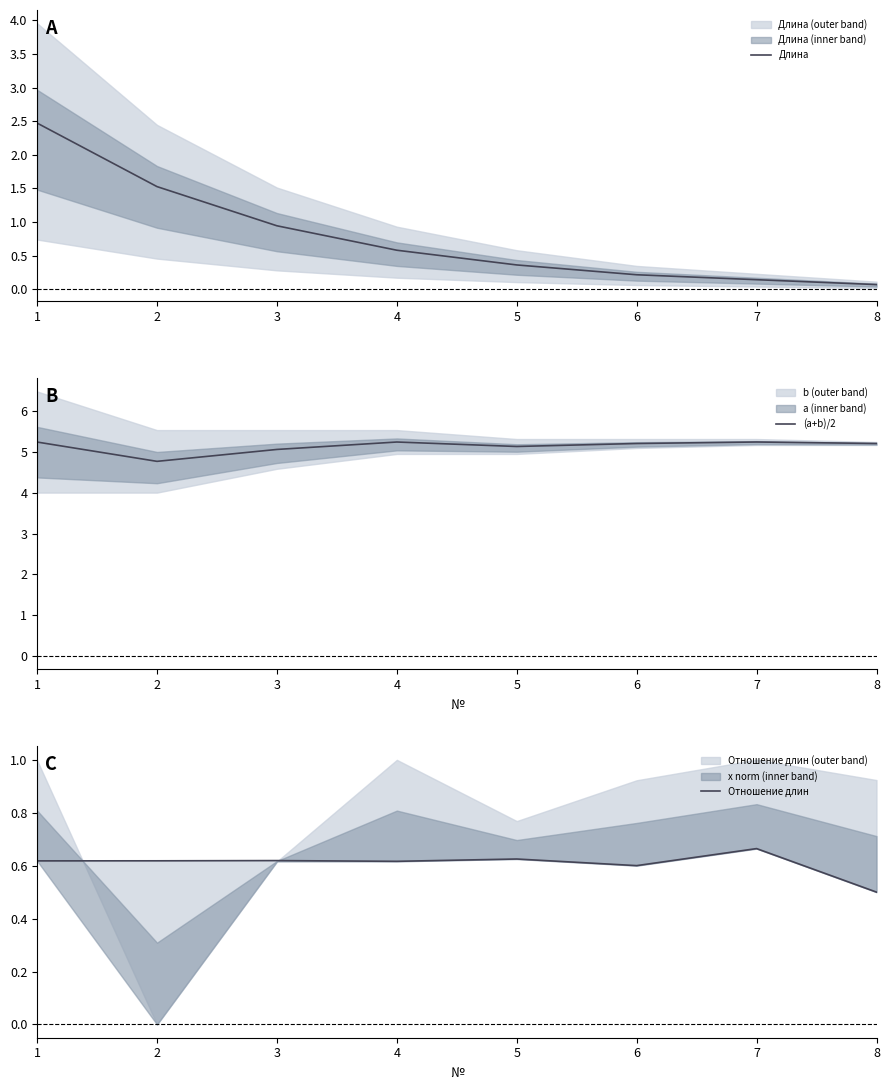

True or false: Отношение длин has a value of 0.2 at 2.

False